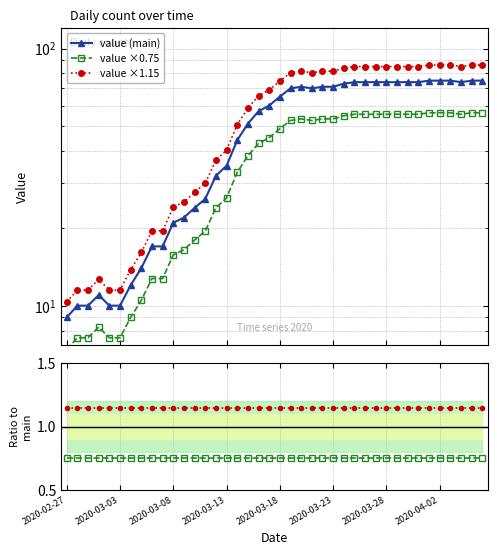

True or false: ×1.15 / main and ×0.75 / main cross at least once.

False